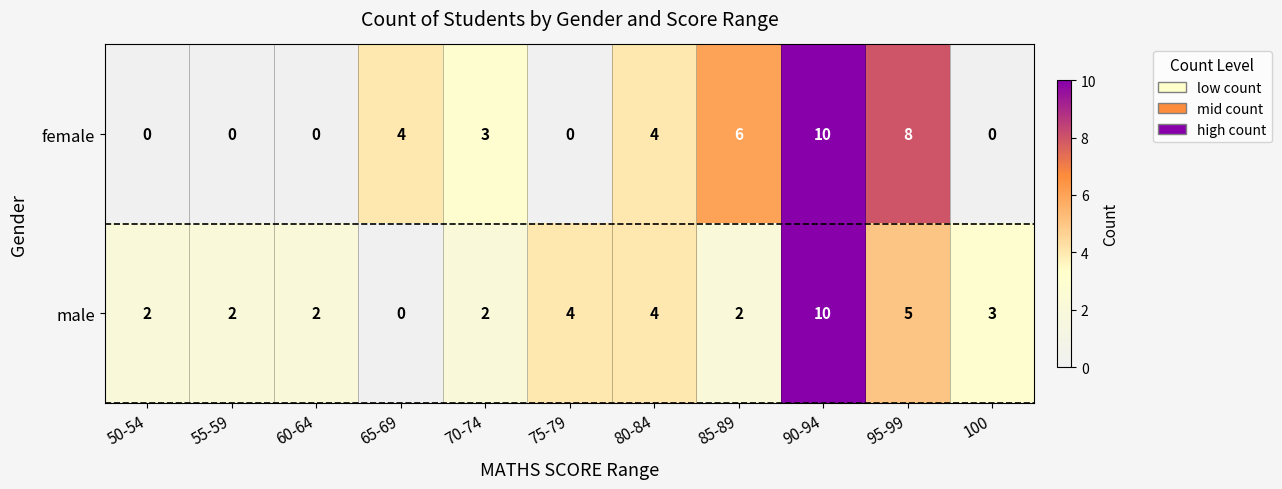

What is the sum of the male values at 75-79 and 50-54?

6